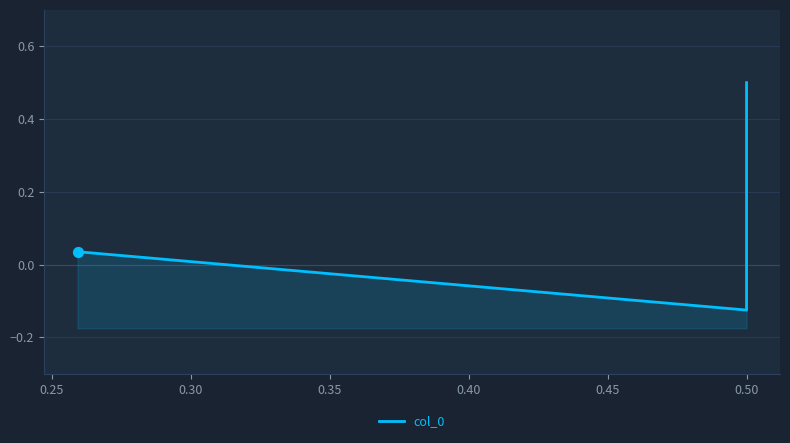

Which has a higher value, 0.20 or 0.30?

0.20